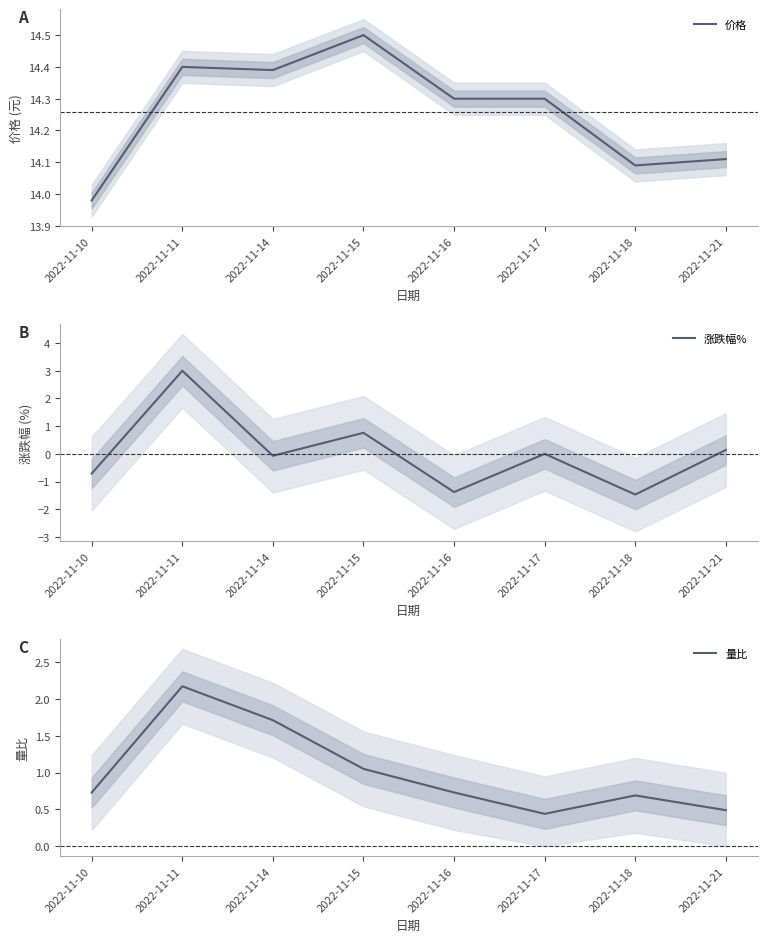

Read the 价格 value at 2022-11-18.

14.1